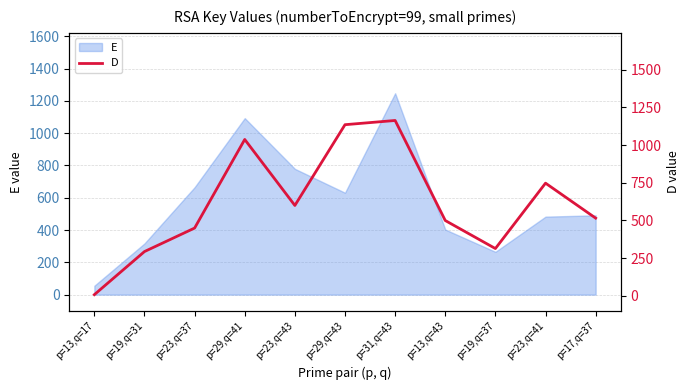

What is the change in value from p=29,q=41 to p=31,q=43?

+126